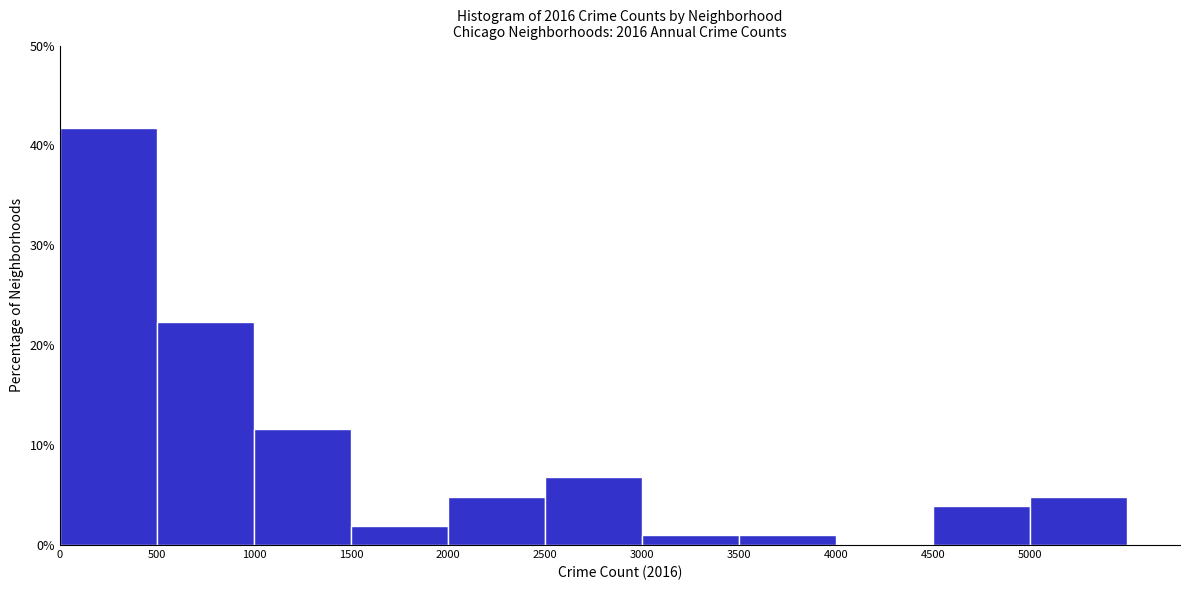

Reading left to right, transcribe this chart: for each bar, give the range it covers on the x-axis and its height. The values are not printed on the chart, so give them approximately, as read against the axis.

0 to 500: 42
500 to 1000: 22
1000 to 1500: 12
1500 to 2000: 2
2000 to 2500: 5
2500 to 3000: 7
3000 to 3500: under 1
3500 to 4000: under 1
4000 to 4500: 0
4500 to 5000: 4
5000 to 5500: 5